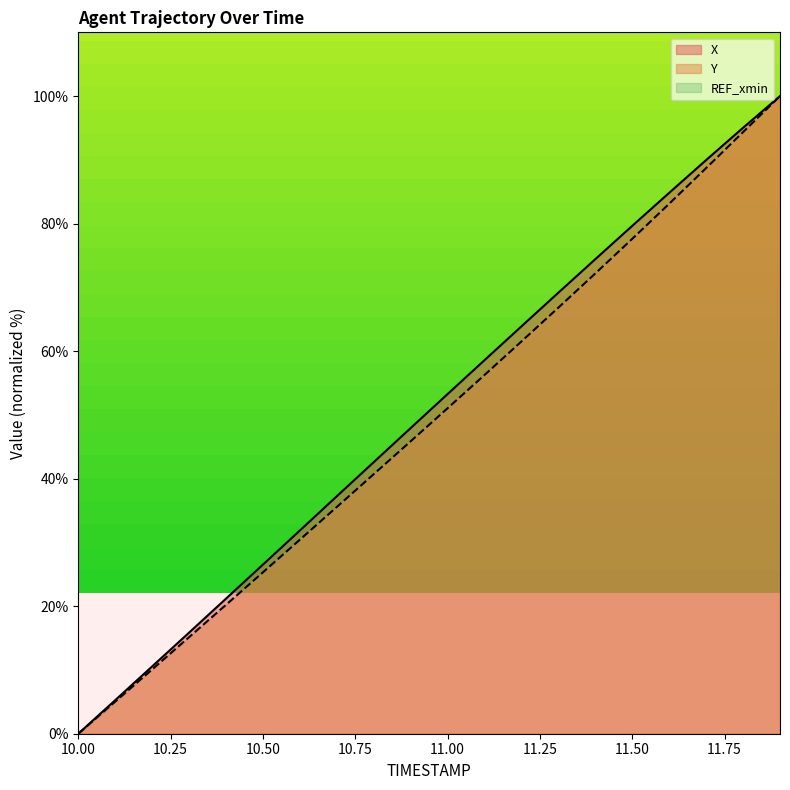

Reading left to right, extract all data points from this chart.

X: 10.0=0.0	10.1=5.3	10.2=10.6	10.3=15.9	10.4=21.2	10.5=26.5	10.6=31.9	10.7=37.2	10.8=42.6	10.9=47.9	11.0=53.3	11.1=58.6	11.2=63.9	11.3=69.2	11.4=74.4	11.5=79.7	11.6=84.8	11.7=90.0	11.8=95.0	11.9=100.0
Y: 10.0=0.0	10.1=5.0	10.2=10.1	10.3=15.1	10.4=20.2	10.5=25.3	10.6=30.4	10.7=35.6	10.8=40.7	10.9=45.9	11.0=51.0	11.1=56.3	11.2=61.5	11.3=66.8	11.4=72.2	11.5=77.6	11.6=83.1	11.7=88.7	11.8=94.4	11.9=100.0